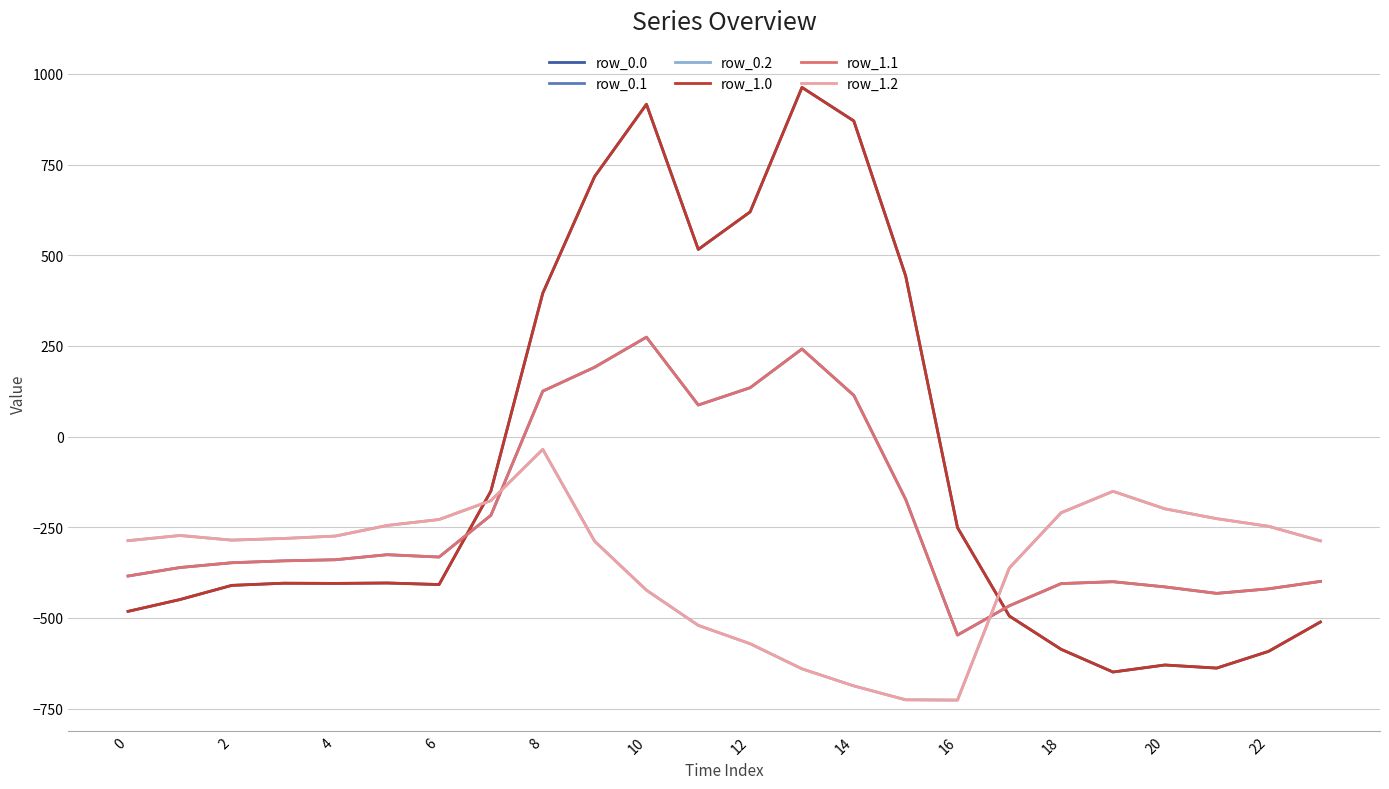

What is the minimum value shown in the chart?

-726.6